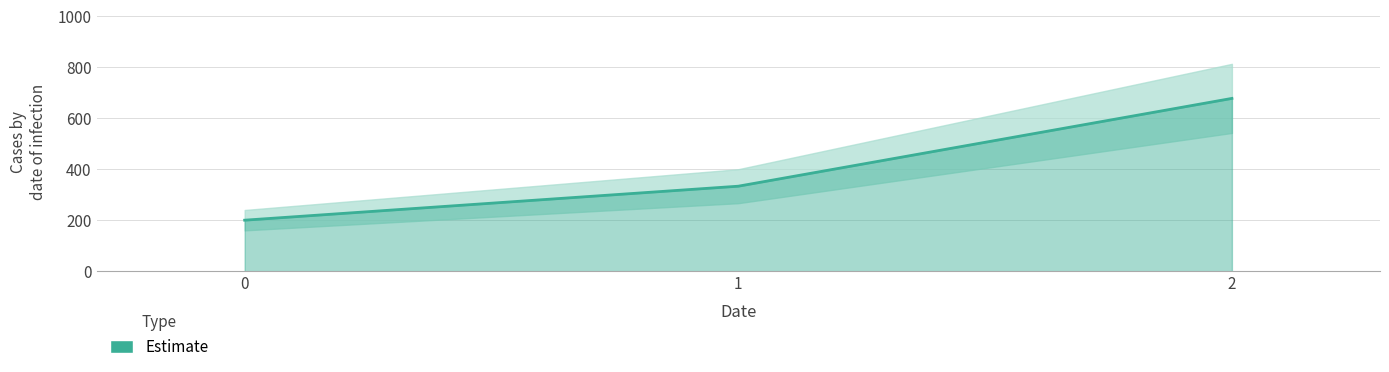

How many data points does each series have?

3